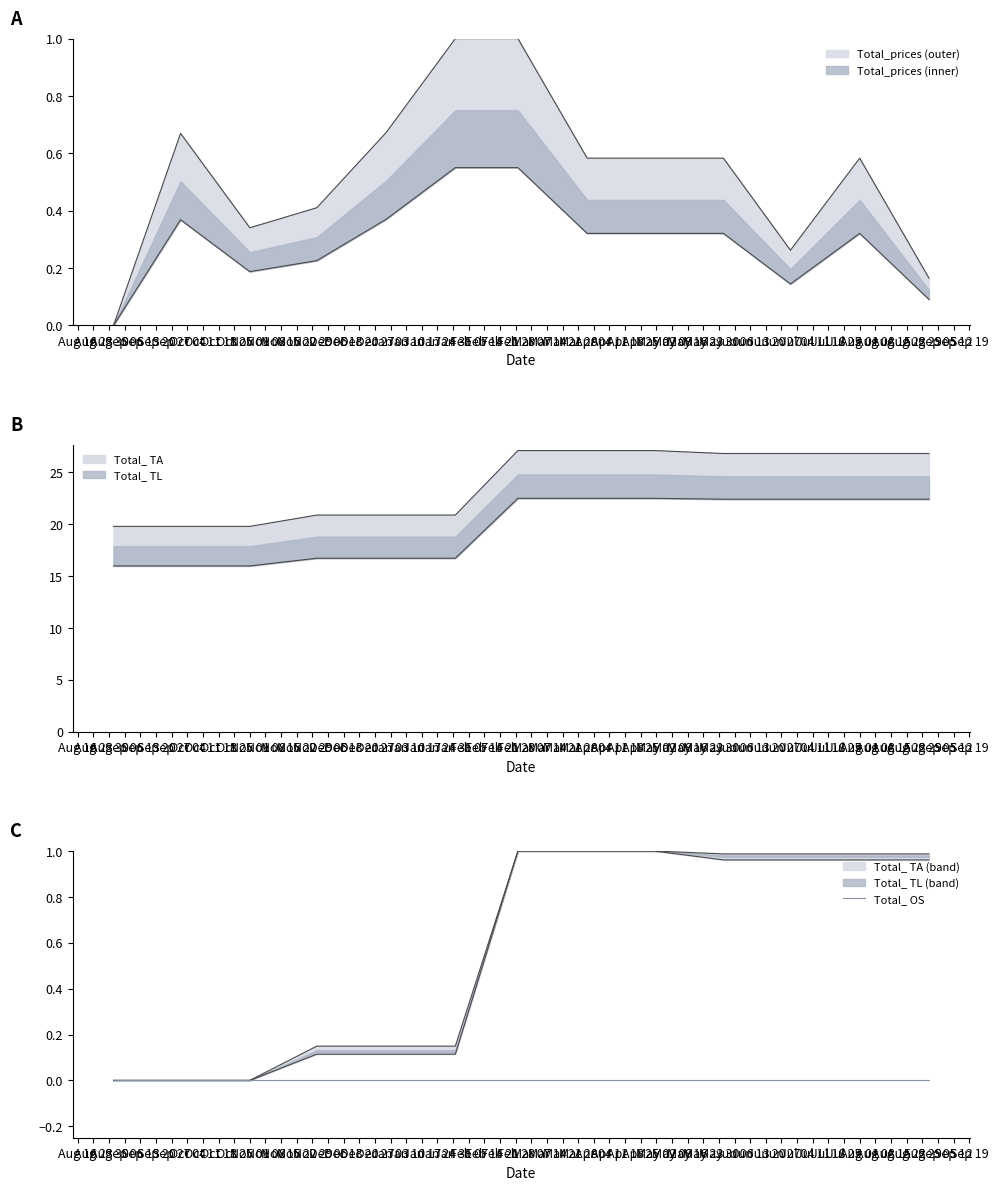

At which category is the sum across all series the highest?

2022-03-01